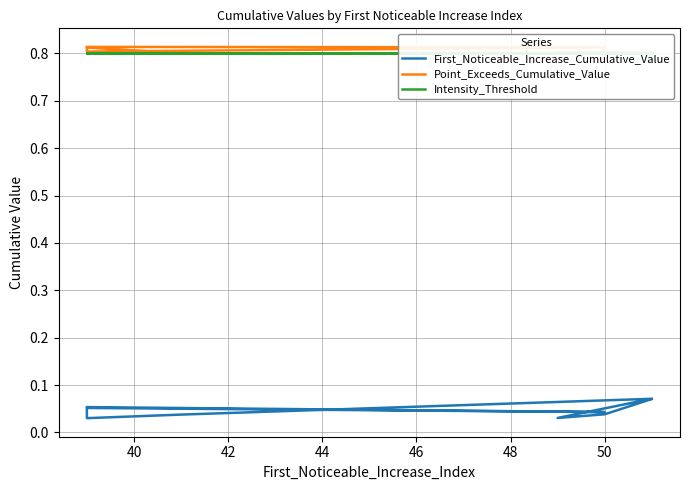

Rank the series at 42 from highest to lowest value.

Point_Exceeds_Cumulative_Value, Intensity_Threshold, First_Noticeable_Increase_Cumulative_Value